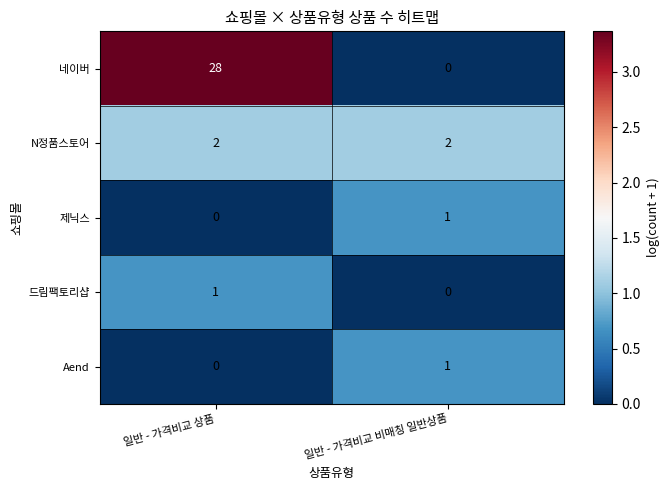

What is the greatest value displayed?

28